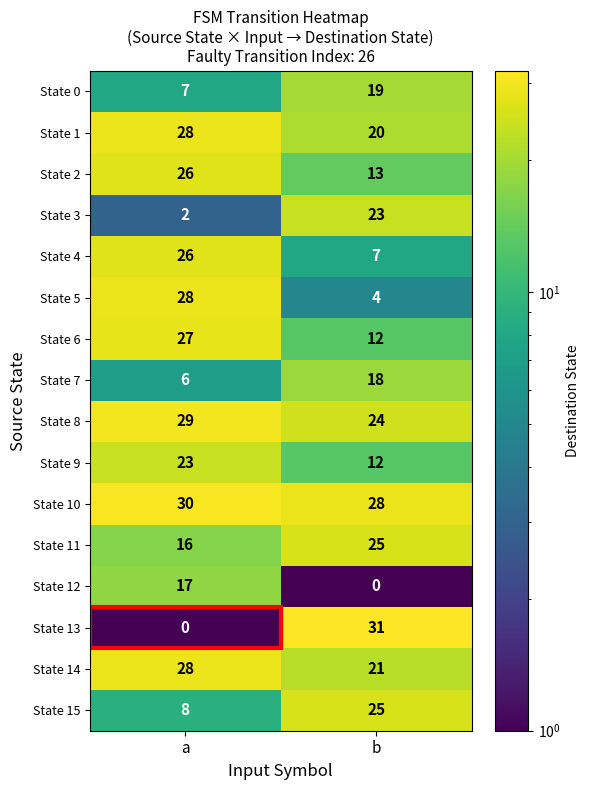

At which label does State 0 reach its minimum?

a